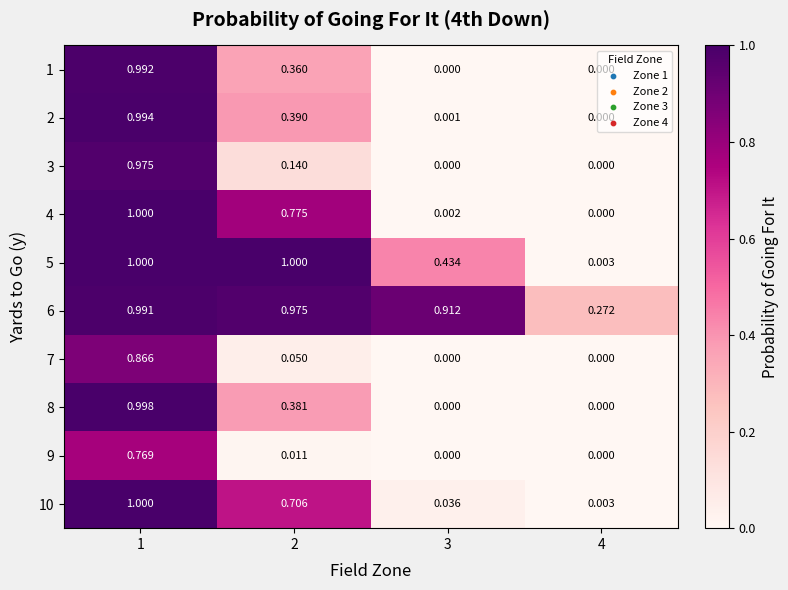

Is the value of 9 at 3 greater than the value of 5 at 4?

No